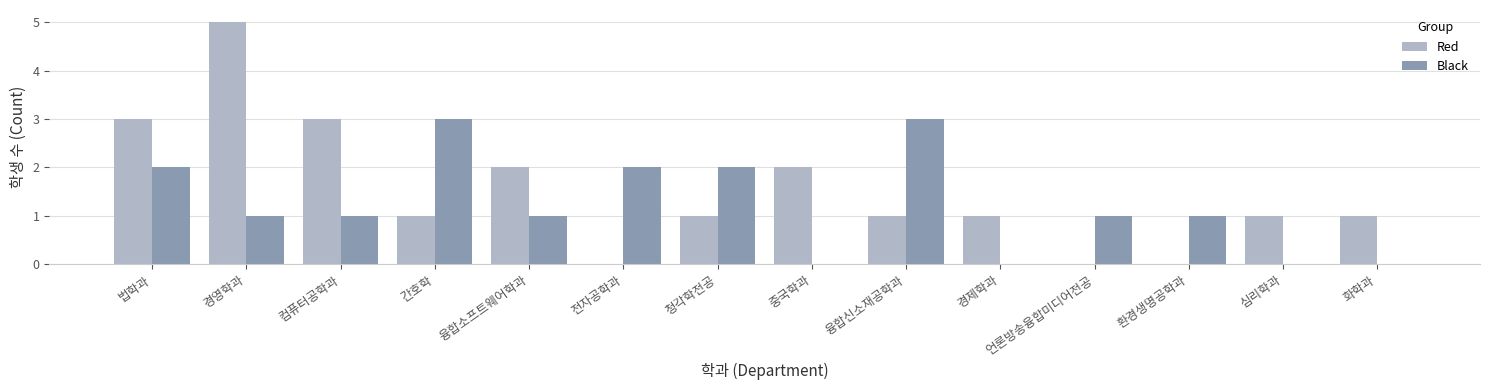

True or false: Black has a value of 2 at 법학과.

True